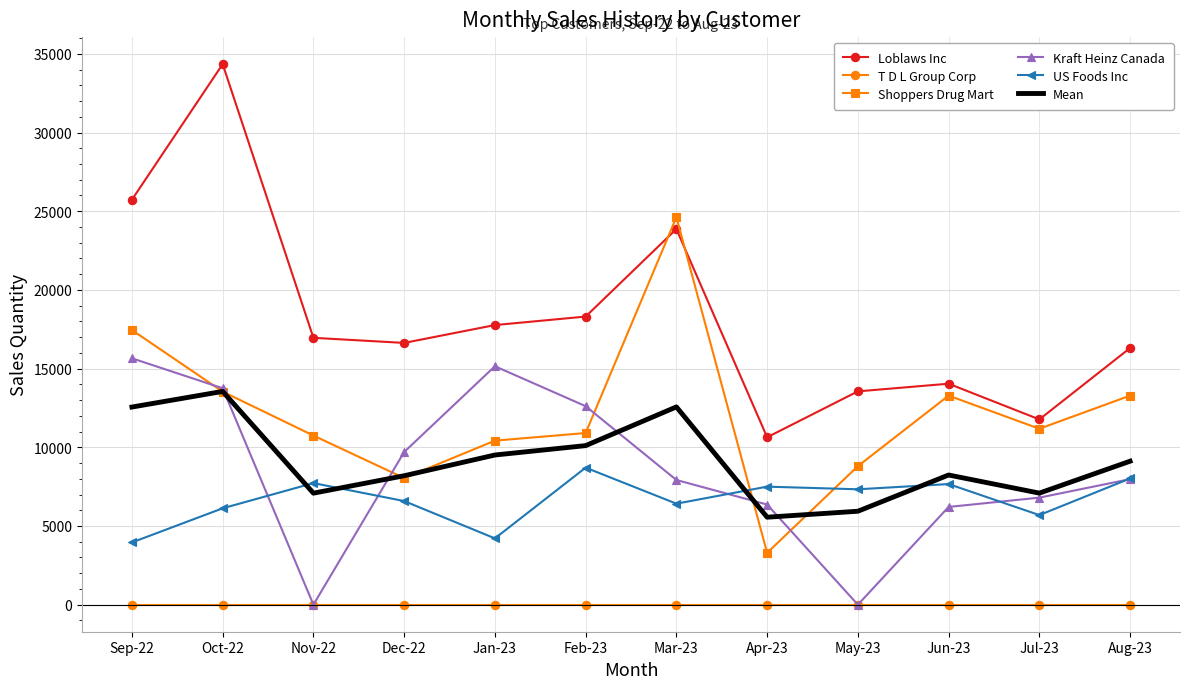

List the series in order of their peak value, highest first.

Loblaws Inc, Shoppers Drug Mart, Kraft Heinz Canada, Mean, US Foods Inc, T D L Group Corp